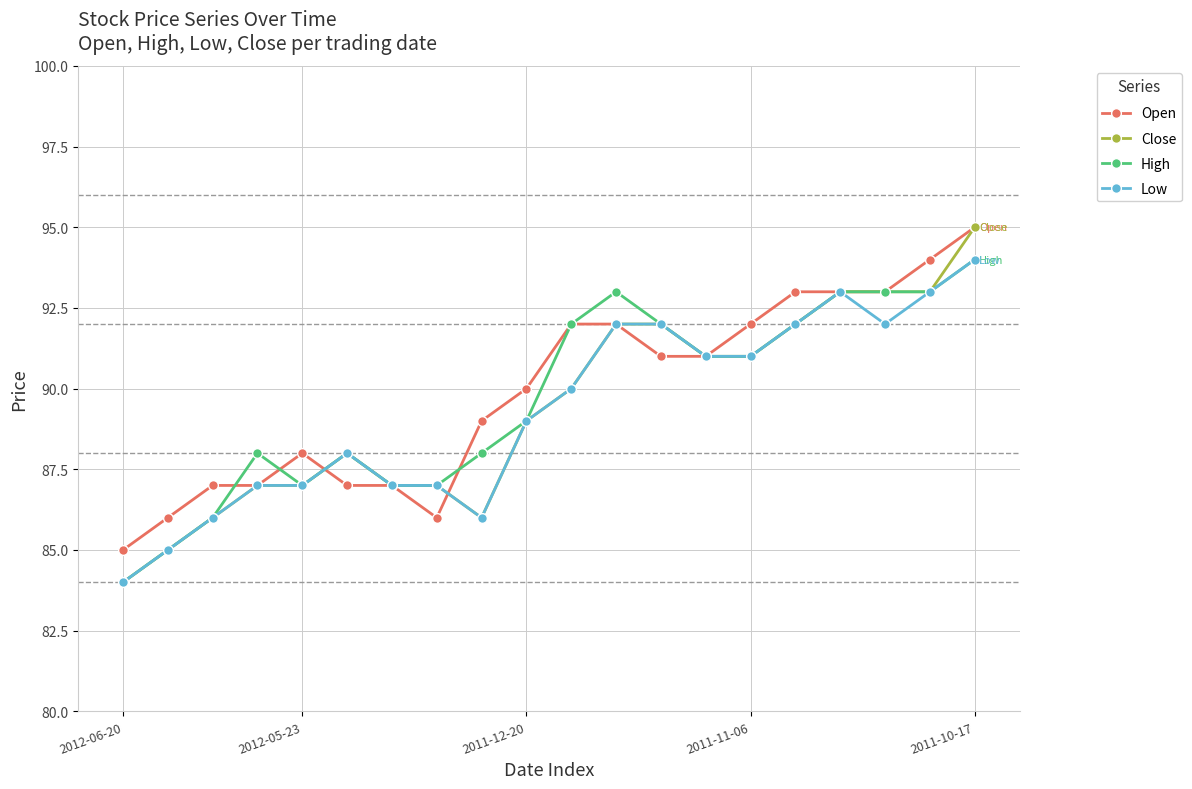

Which series has the largest range (max minus min)?

Close